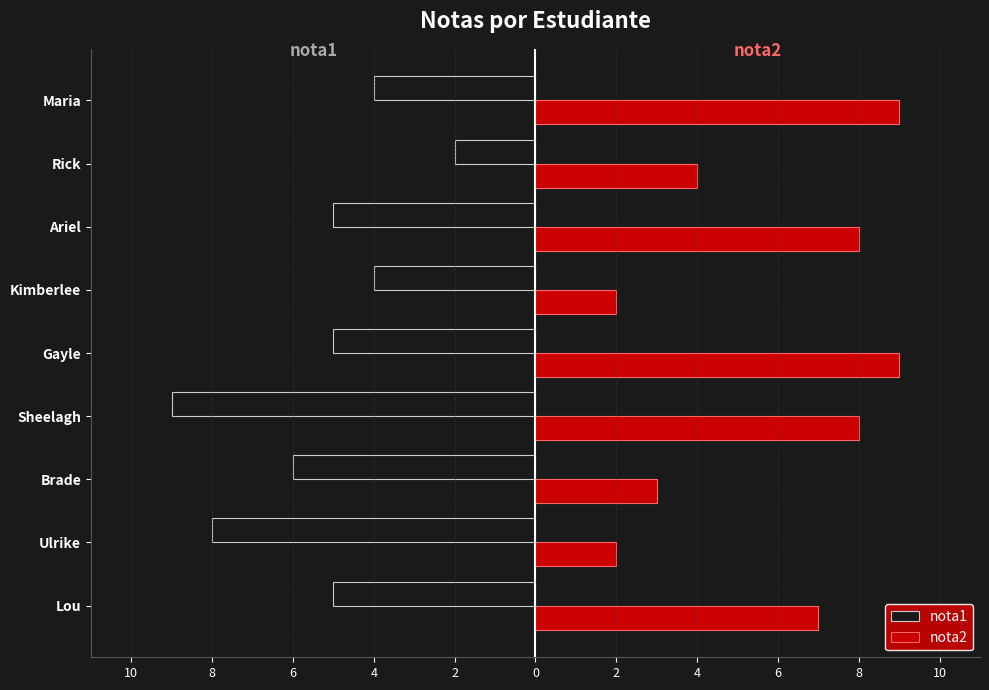

List the series in order of their peak value, highest first.

nota2, nota1